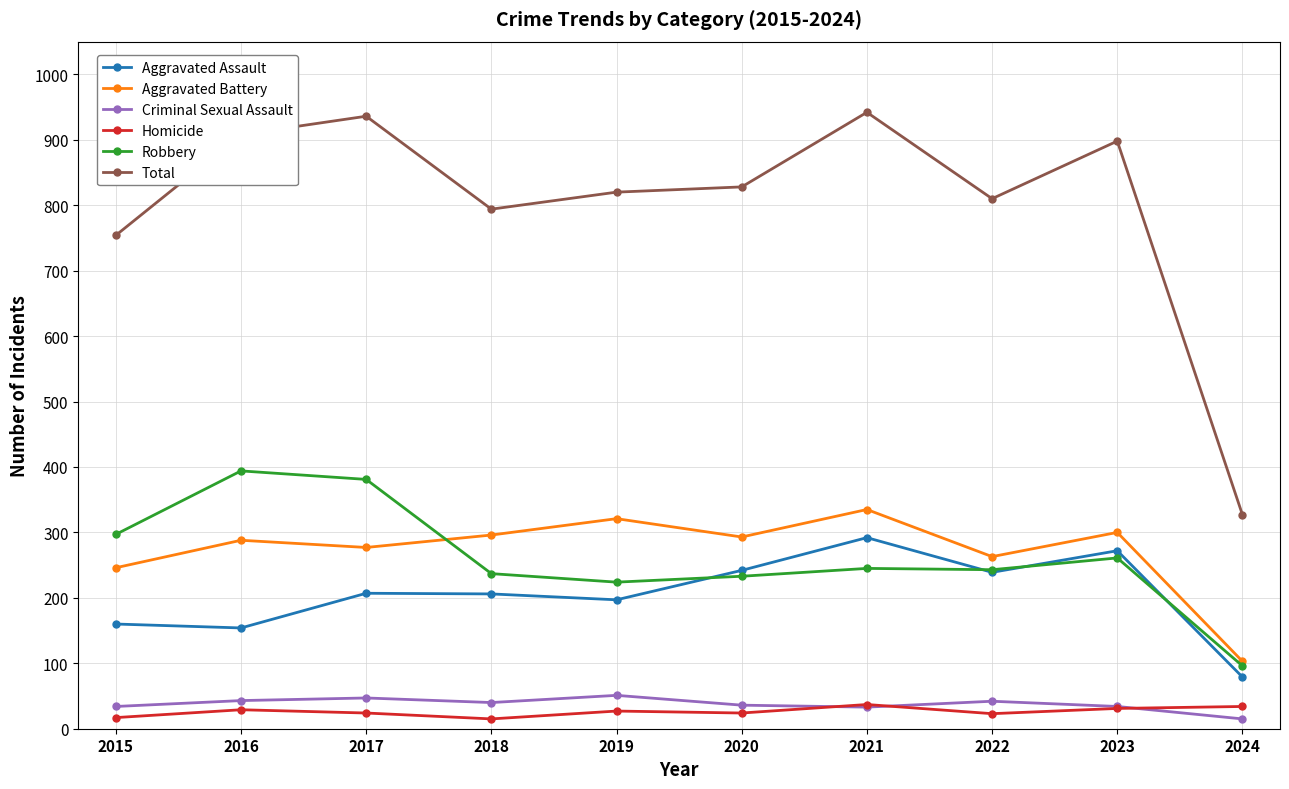

Is it true that Total equals 936 at 2017?

True